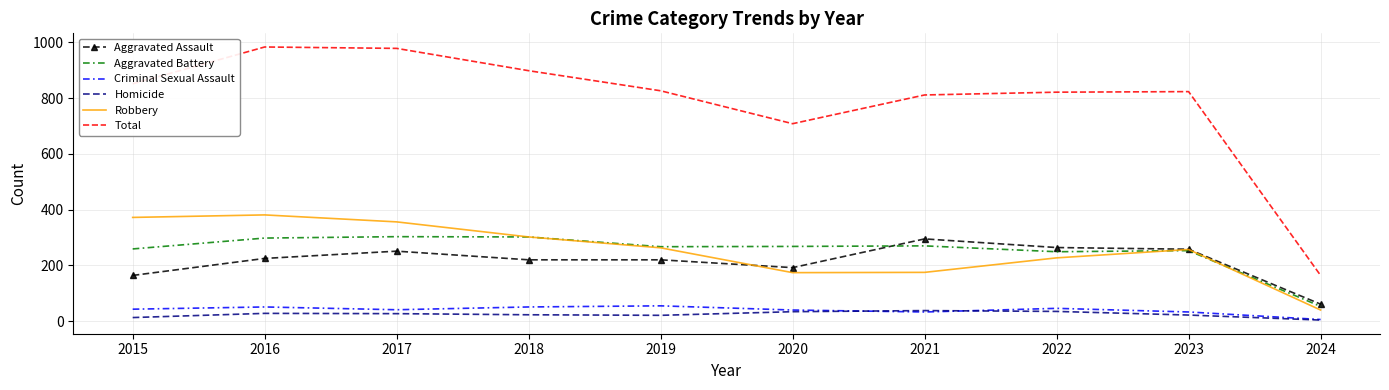

How many distinct data groups are displayed?

6